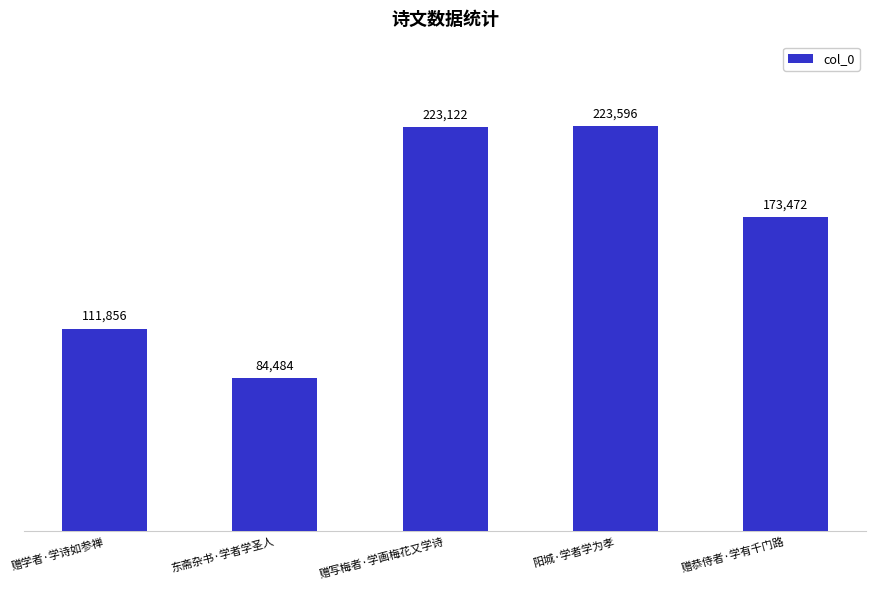

Approximately how many times larger is the value at 赠恭侍者·学有千门路 compared to 东斋杂书·学者学圣人?

2.1